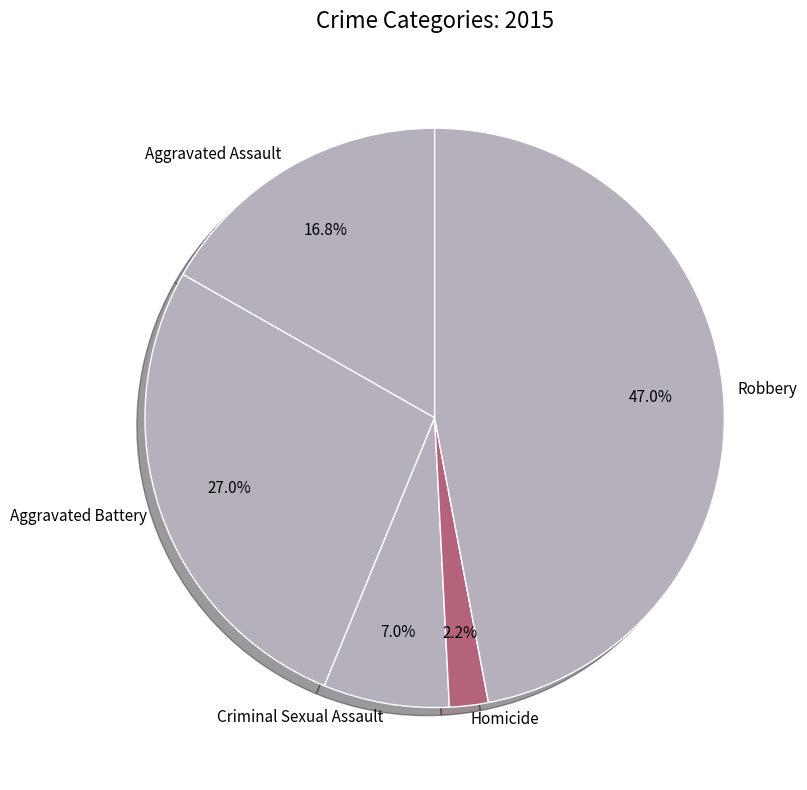

How many segments does this pie chart have?

5